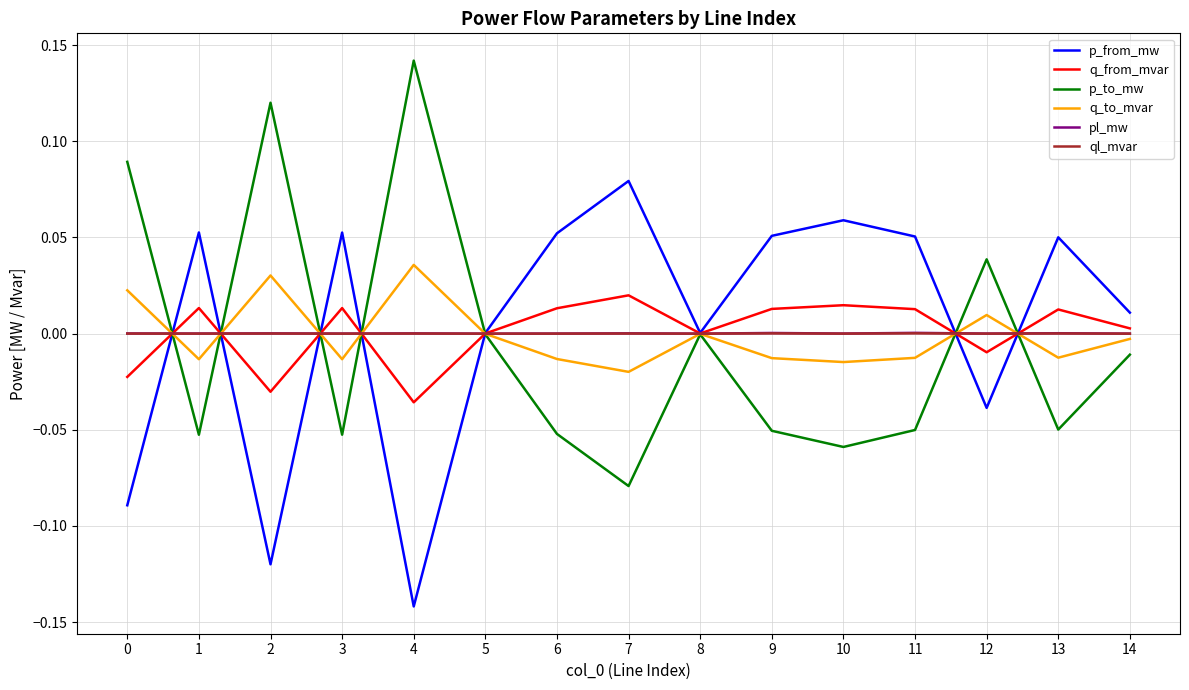

What are all the series names shown in the legend?

p_from_mw, q_from_mvar, p_to_mw, q_to_mvar, pl_mw, ql_mvar